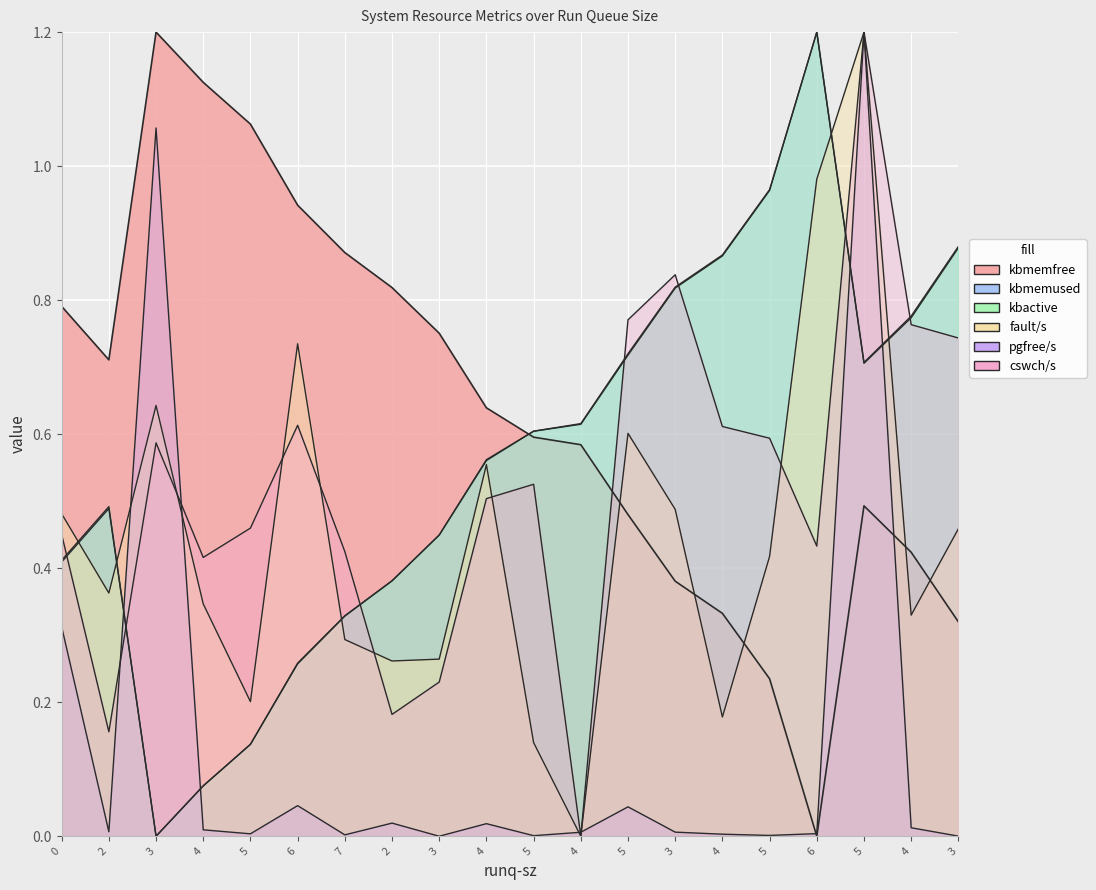

Where do cswch/s and fault/s first cross each other?

3 and 4